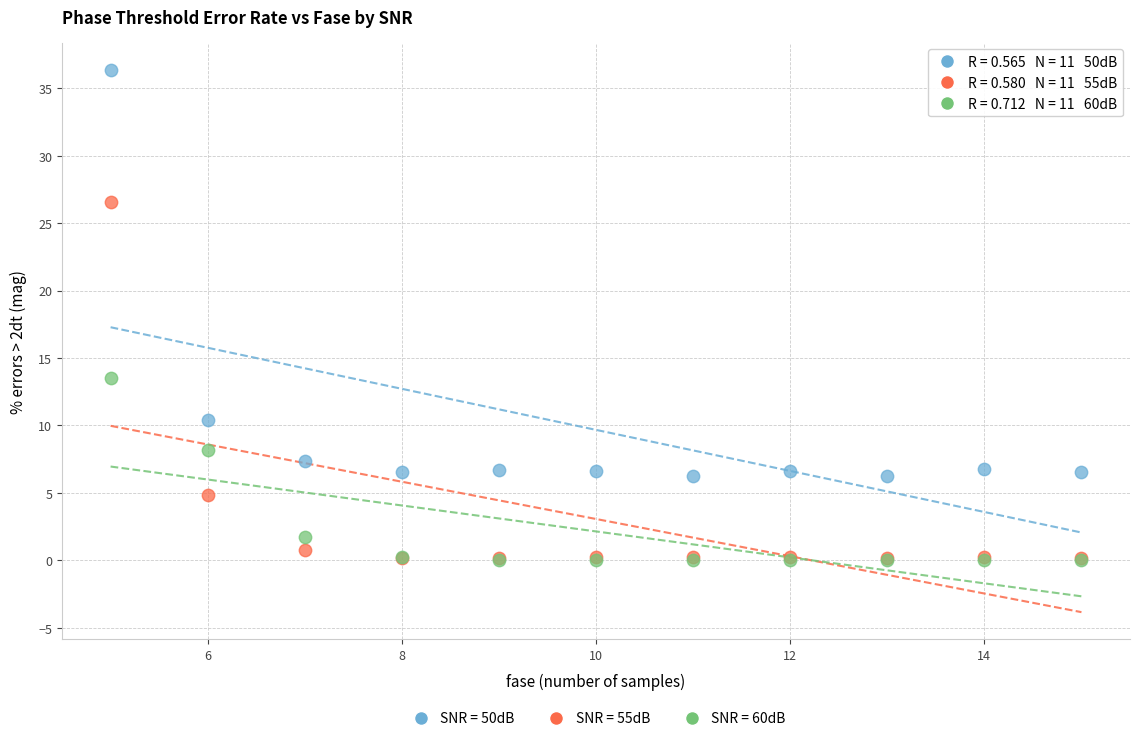

Across all series, what Y value is closest to 18?

13.5